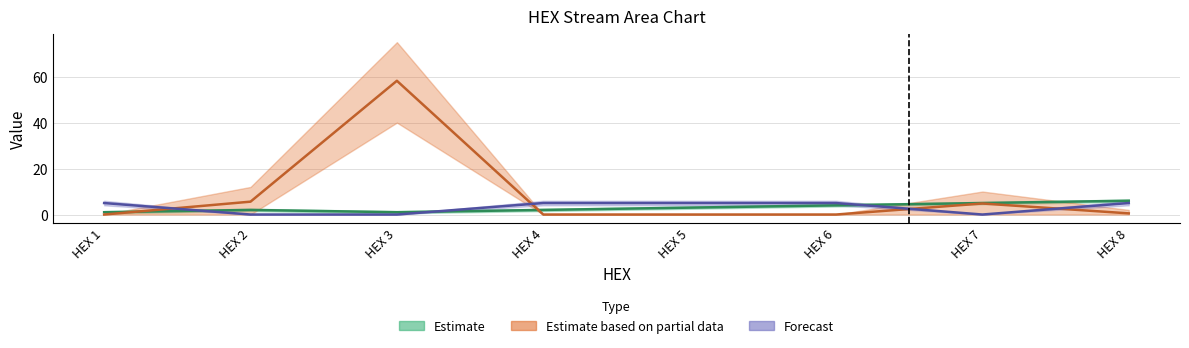

True or false: A_ex has more than 2 interior local peaks.

False